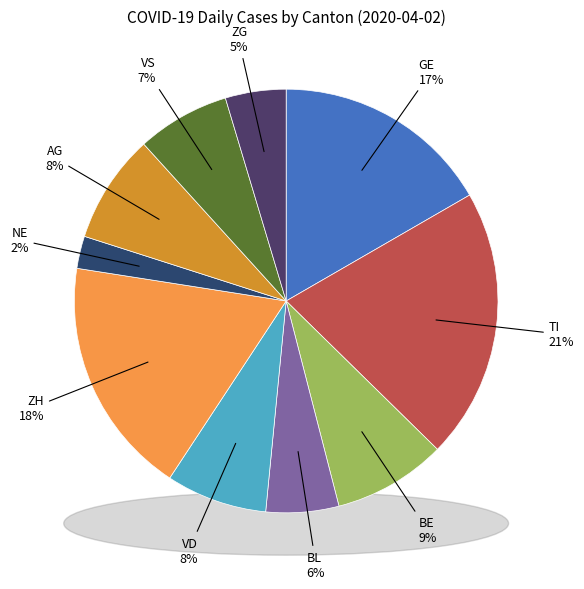

What is the change in value from BE to AG?

-1